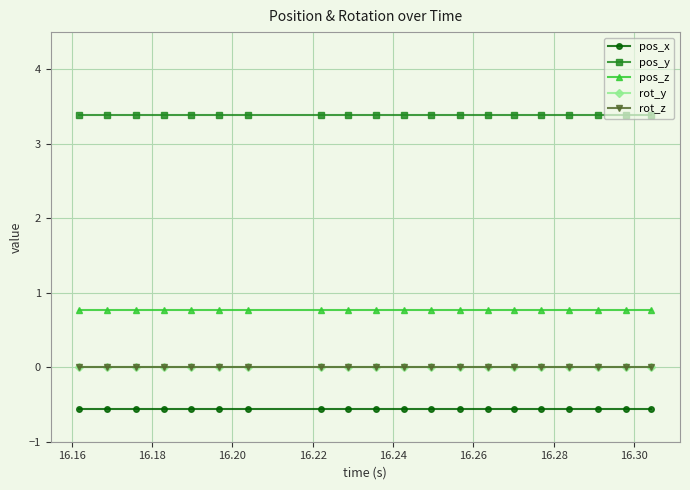

Is this an area chart (filled region under the line)?

No